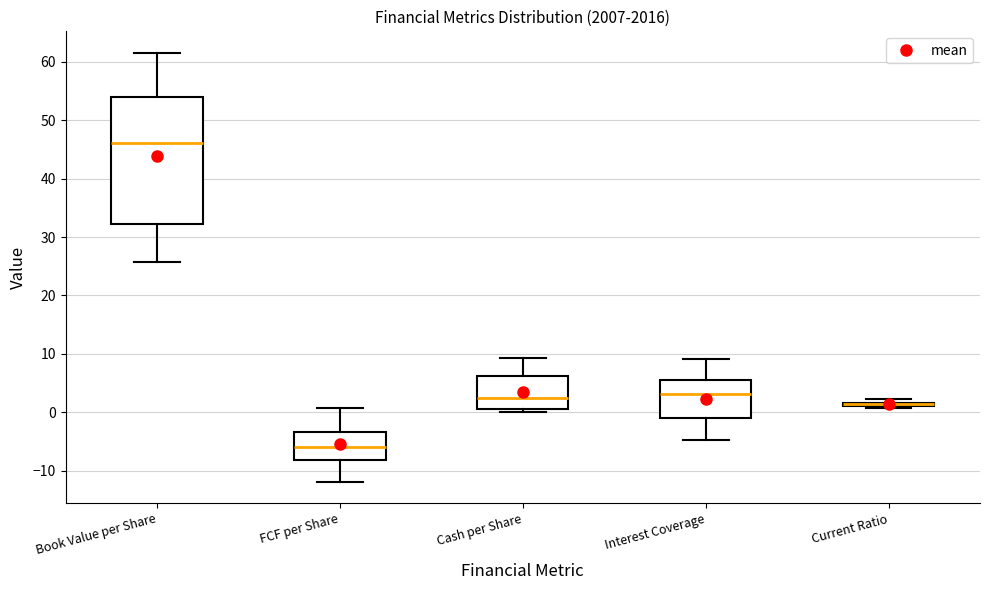

Where does the median line of the box for FCF per Share sit on the y-axis? The values are not printed on the chart, so give them approximately, as read against the axis.

-6